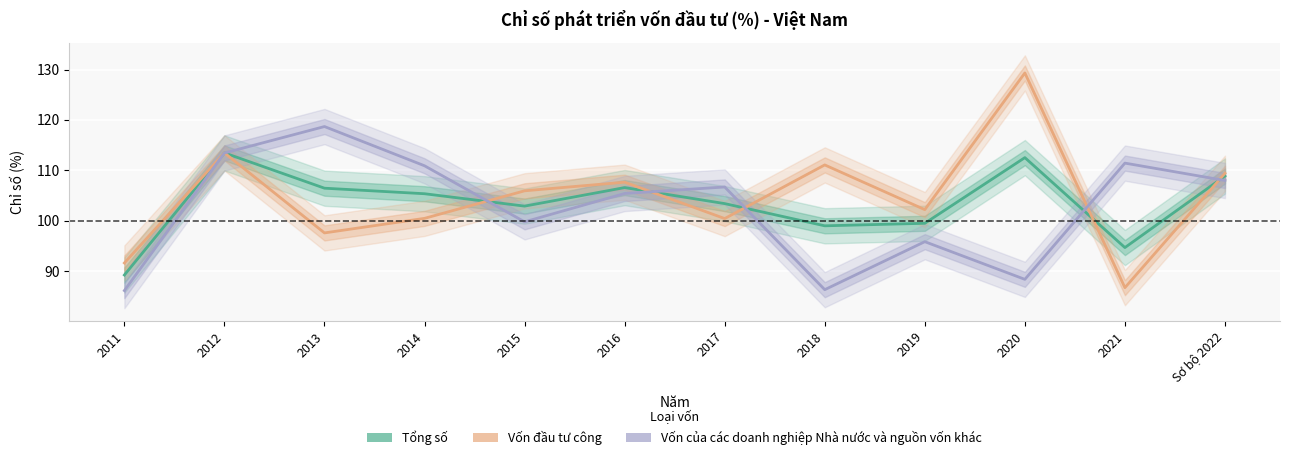

What is the difference between the maximum and minimum values in the Tổng số series?

24.2